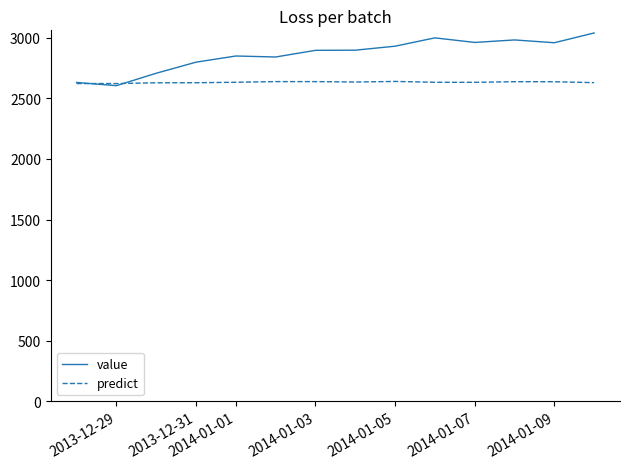

Which series has the largest total across all categories?

value